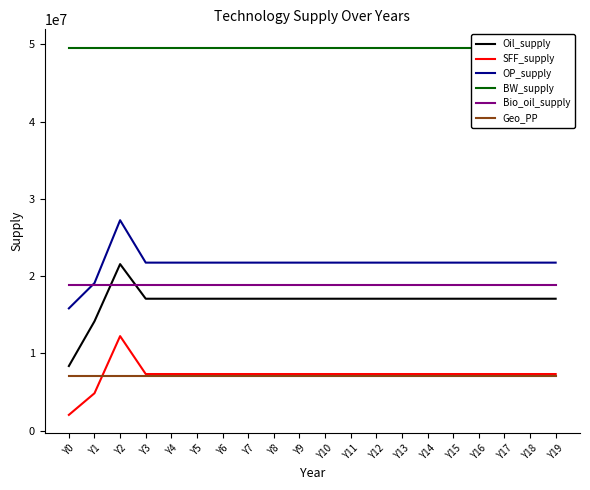

How many data points does each series have?

20